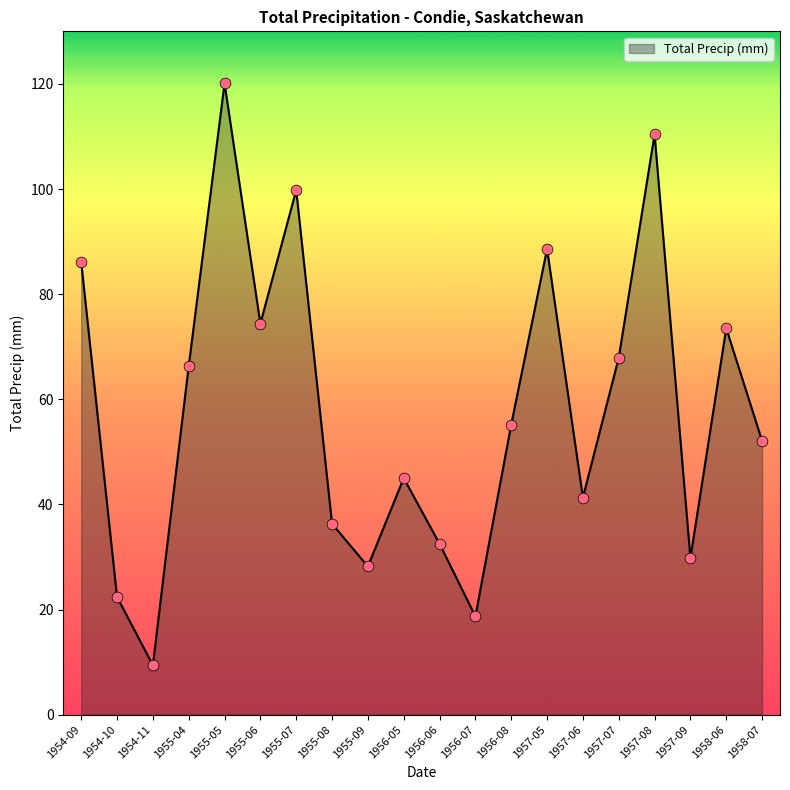

What is the change in value from 1954-11 to 1957-05?

+79.2